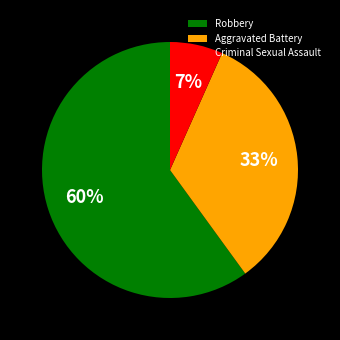

What is the ratio of the value at Aggravated Battery to the value at Robbery?

0.6